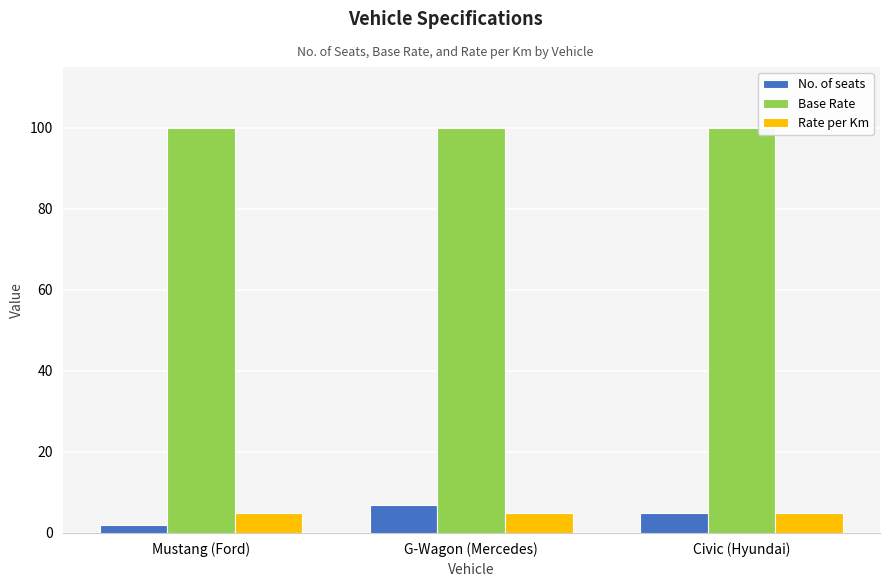

What is the spread (max minus min) of values at Civic (Hyundai)?

95